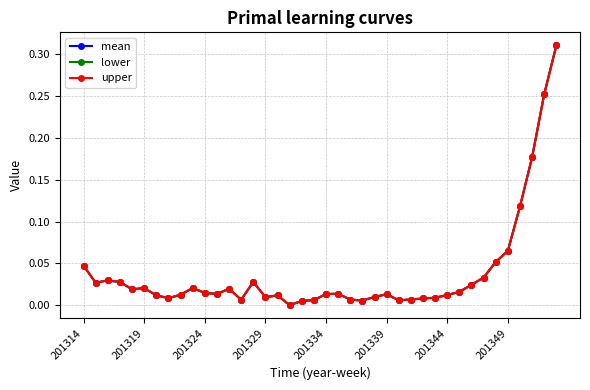

Reading right to left, extract all data points from this chart.

mean: 0.3	0.3	0.2	0.1	0.1	0.1	0.0	0.0	0.0	0.0	0.0	0.0	0.0	0.0	0.0	0.0	0.0	0.0	0.0	0.0	0.0	0.0	0.0	0.0	0.0	0.0	0.0	0.0	0.0	0.0	0.0	0.0	0.0	0.0	0.0	0.0	0.0	0.0	0.0	0.0
lower: 0.3	0.3	0.2	0.1	0.1	0.1	0.0	0.0	0.0	0.0	0.0	0.0	0.0	0.0	0.0	0.0	0.0	0.0	0.0	0.0	0.0	0.0	0.0	0.0	0.0	0.0	0.0	0.0	0.0	0.0	0.0	0.0	0.0	0.0	0.0	0.0	0.0	0.0	0.0	0.0
upper: 0.3	0.3	0.2	0.1	0.1	0.1	0.0	0.0	0.0	0.0	0.0	0.0	0.0	0.0	0.0	0.0	0.0	0.0	0.0	0.0	0.0	0.0	0.0	0.0	0.0	0.0	0.0	0.0	0.0	0.0	0.0	0.0	0.0	0.0	0.0	0.0	0.0	0.0	0.0	0.0